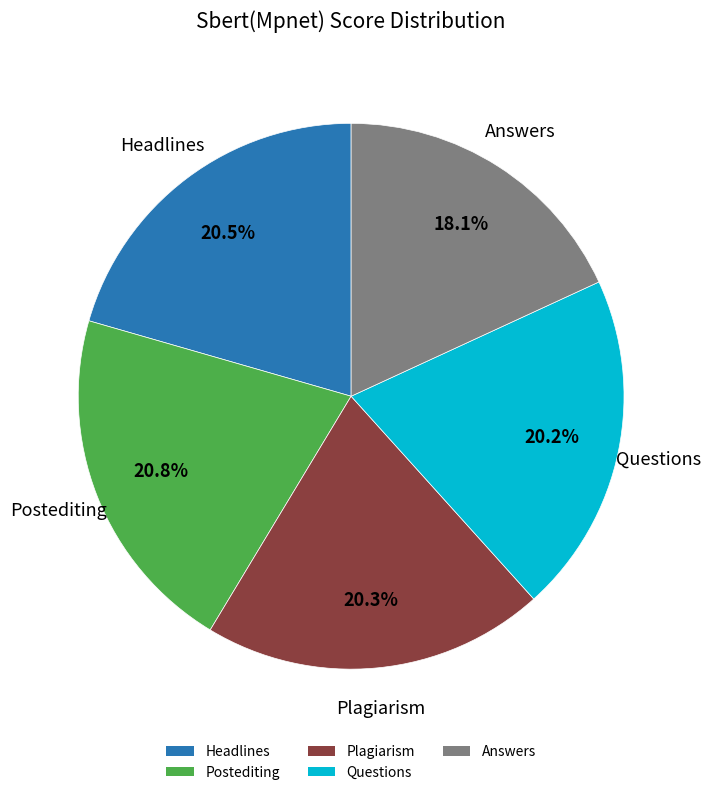

The Postediting slice represents 21% of the pie. True or false?

True